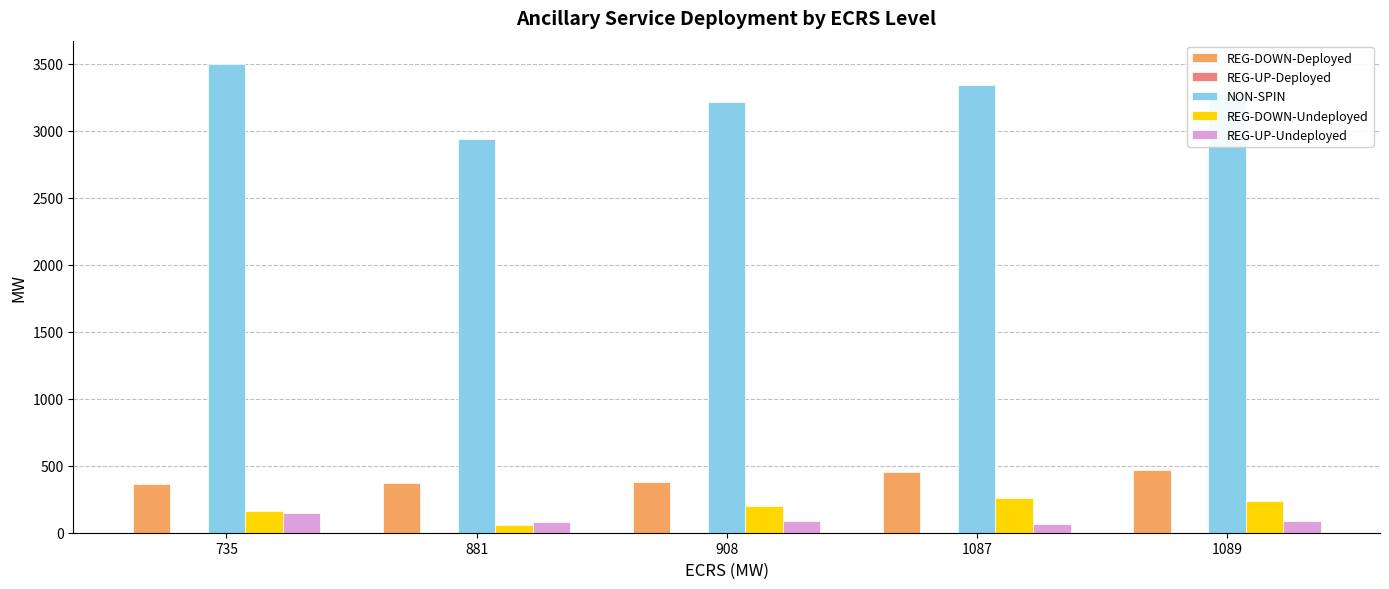

The value of REG-DOWN-Undeployed at 1089 is 237.1. True or false?

True